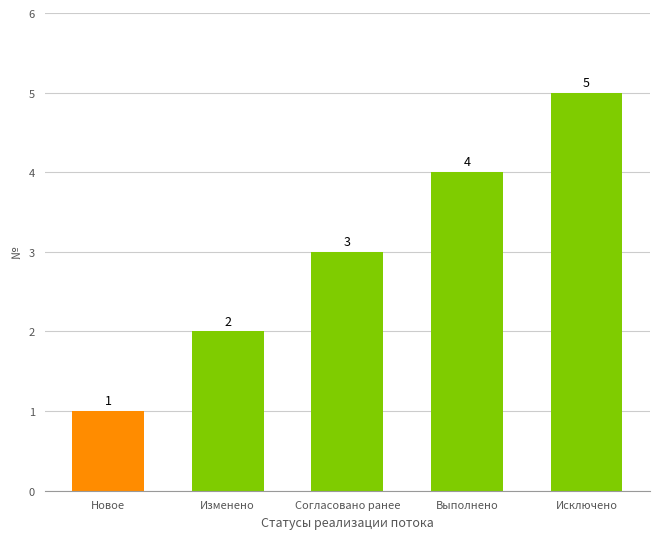

What is the greatest value displayed?

5